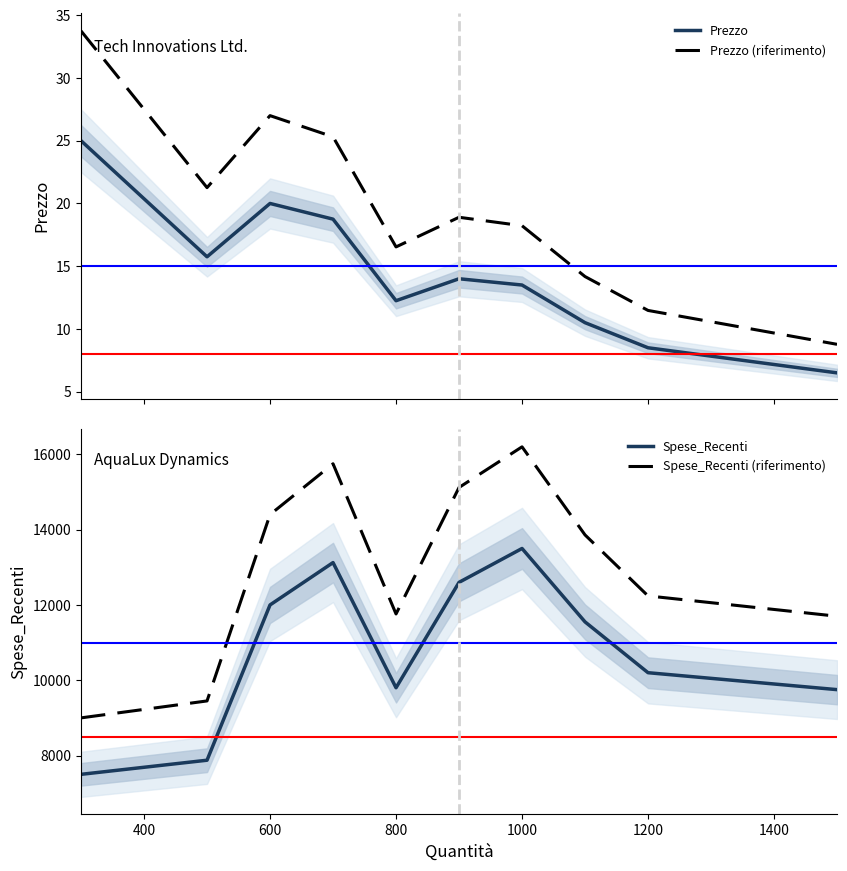

True or false: Prezzo (riferimento) and Prezzo cross at least once.

False